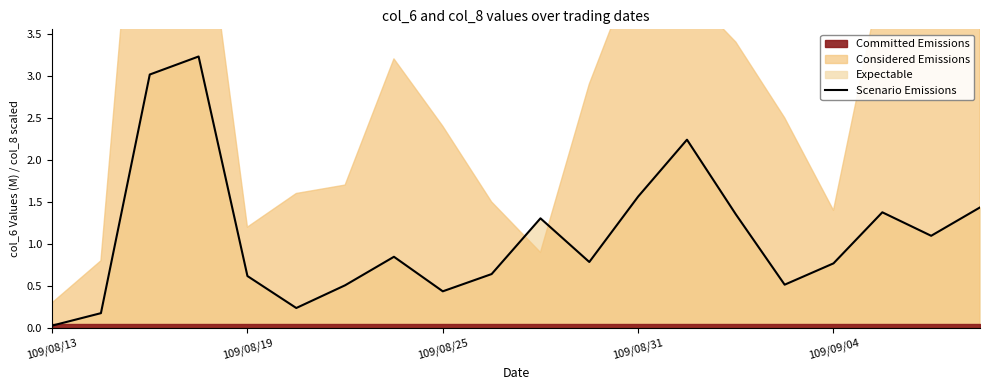

What is the sum of all values?

22.2